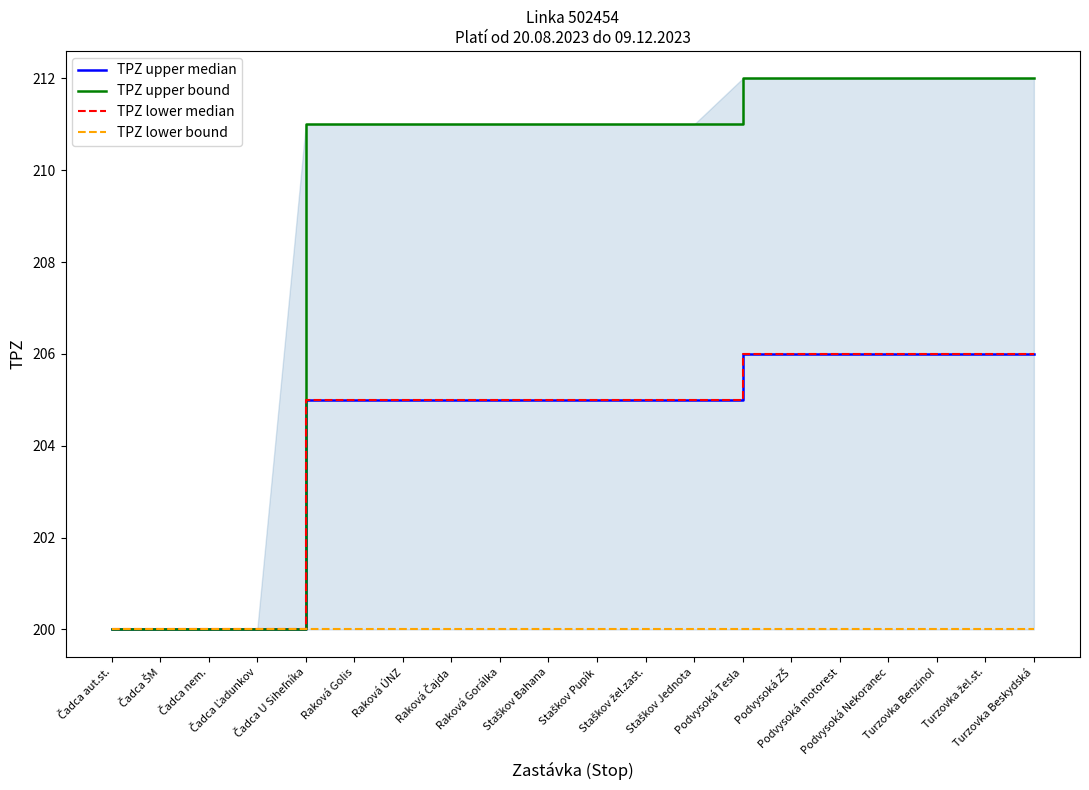

Is it true that TPZ lower median equals 205 at Čadca U Siheľníka?

True